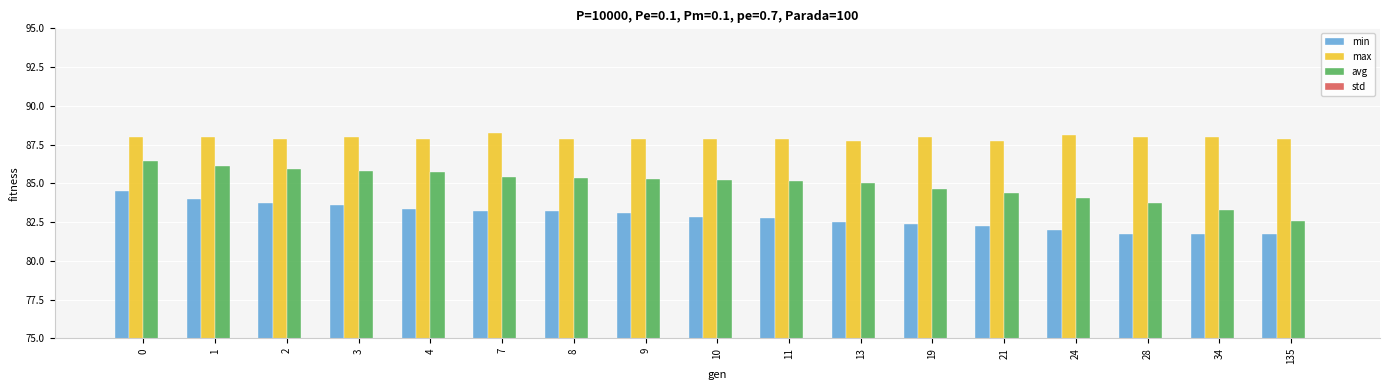

Which series changed the most between 2 and 11?

min